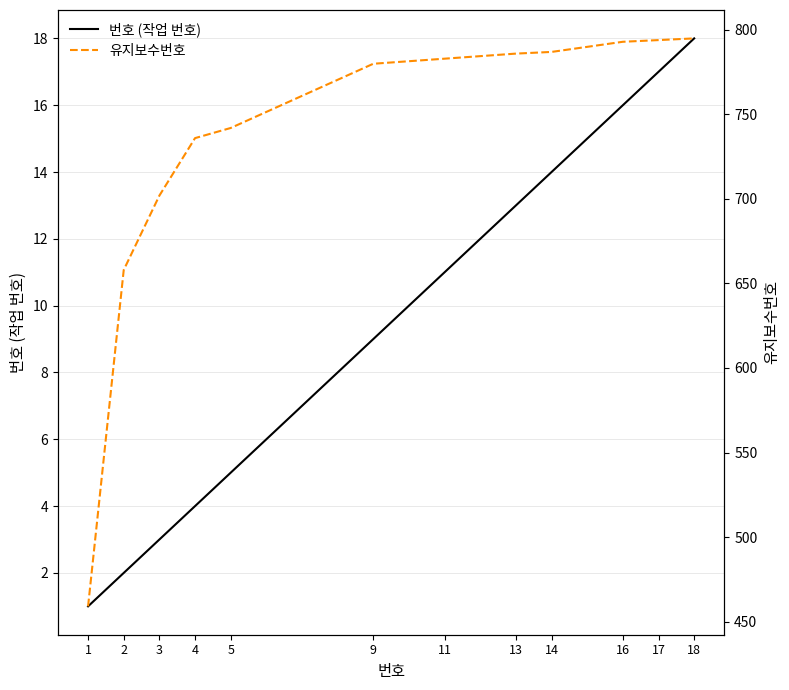

Which category has the lowest value across all series?

1